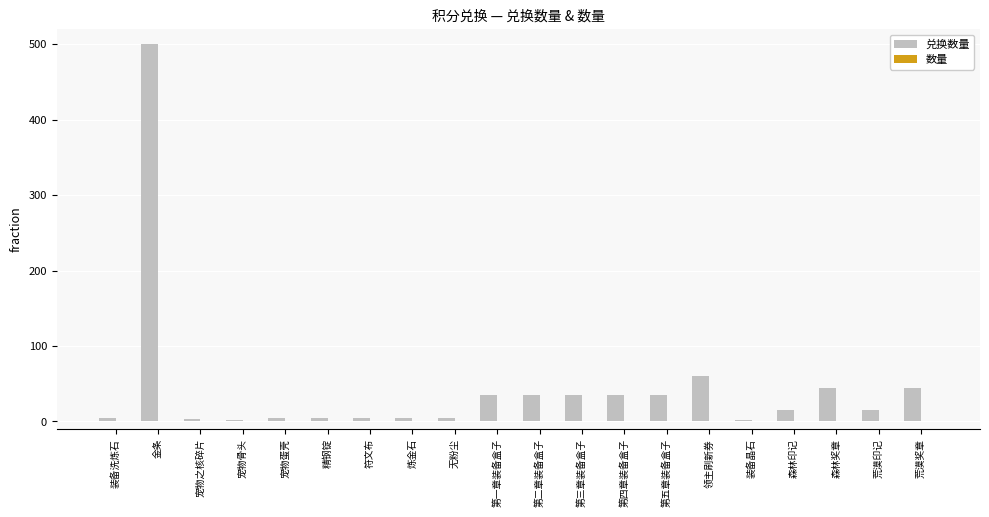

At which category does the chart reach its peak across all series?

金条